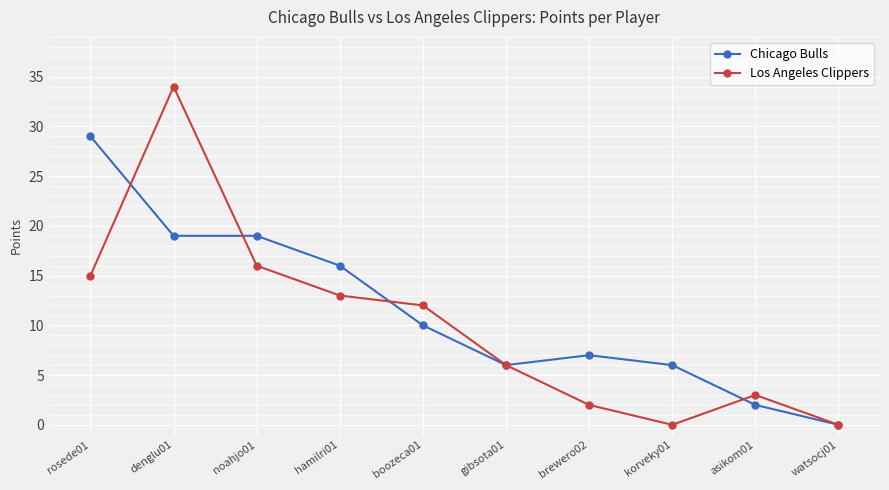

Between boozeca01 and brewero02, which series saw the biggest shift?

Los Angeles Clippers